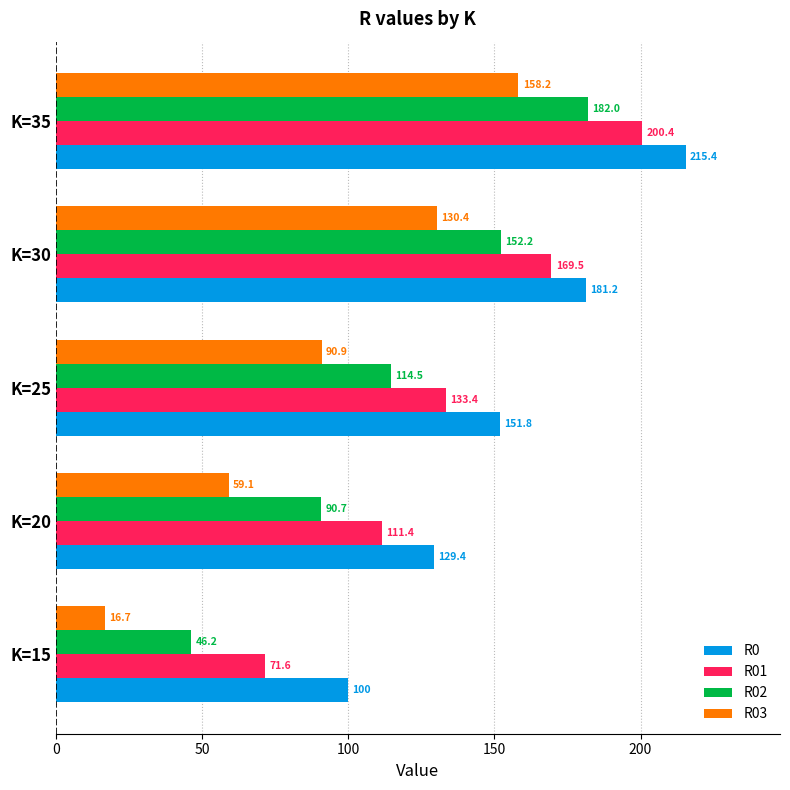

Is the value of R01 at K=35 greater than the value of R0 at K=30?

Yes